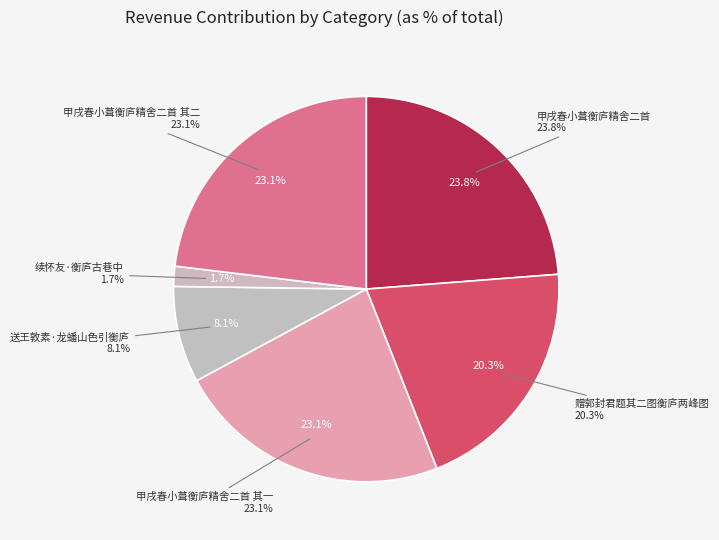

Combined, what portion of the pie is 甲戌春小葺衡庐精舍二首 其一 and 甲戌春小葺衡庐精舍二首 其二?

46.2%